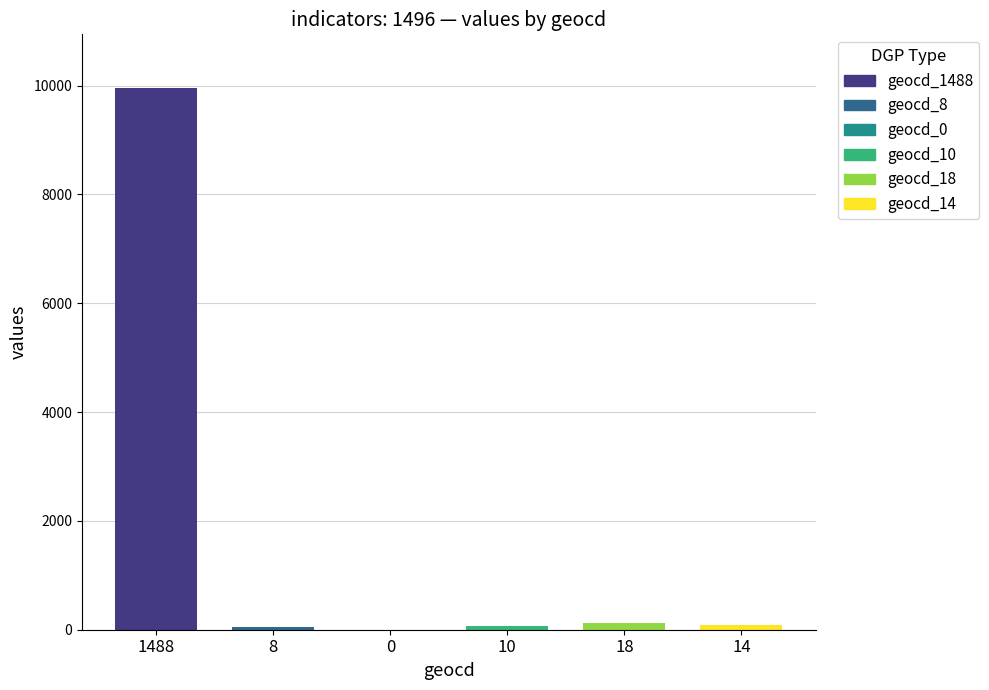

What is the total value across all series at 10?

76